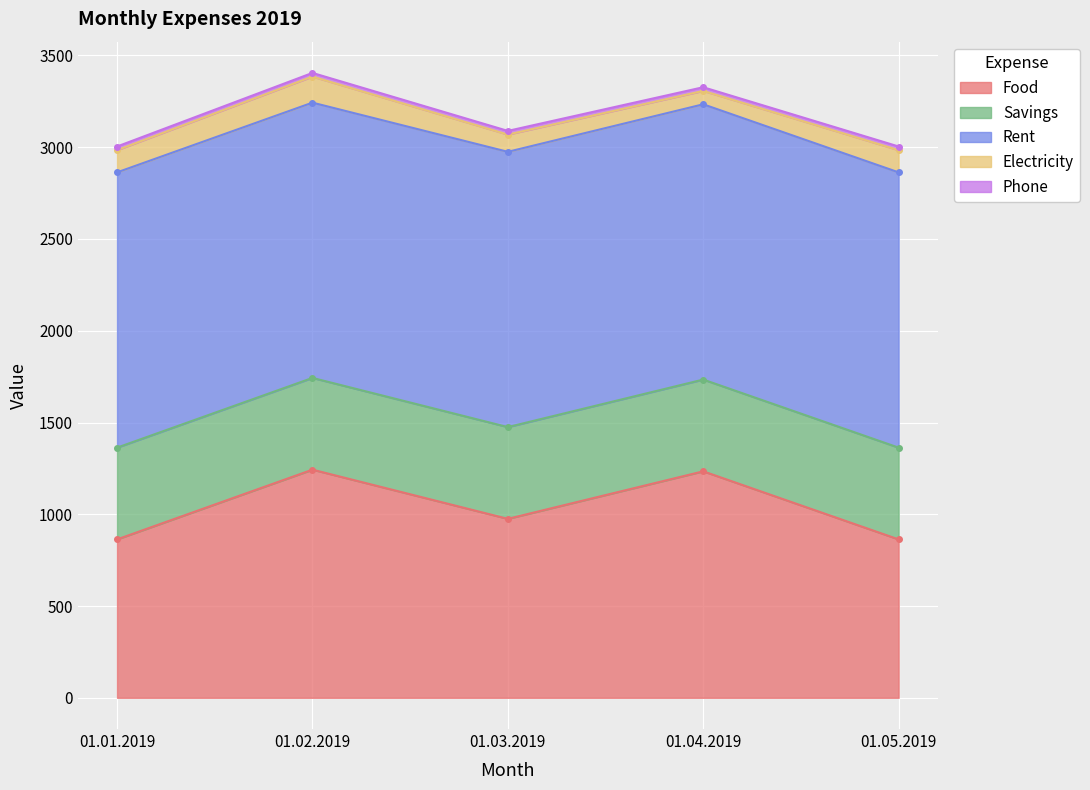

Between 01.01.2019 and 01.03.2019, which series saw the biggest shift?

Food